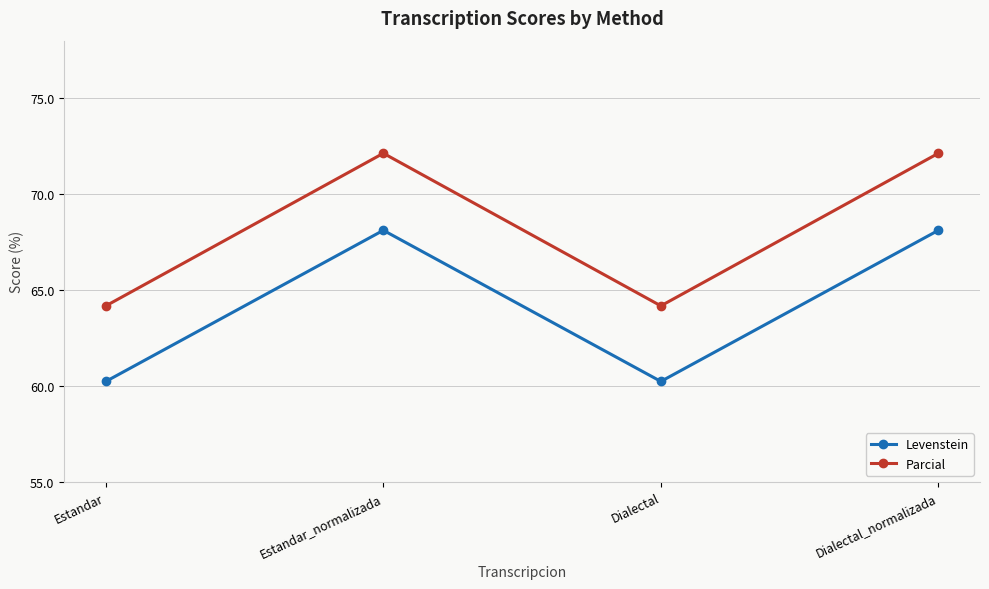

How many values in the Parcial series exceed 72?

2